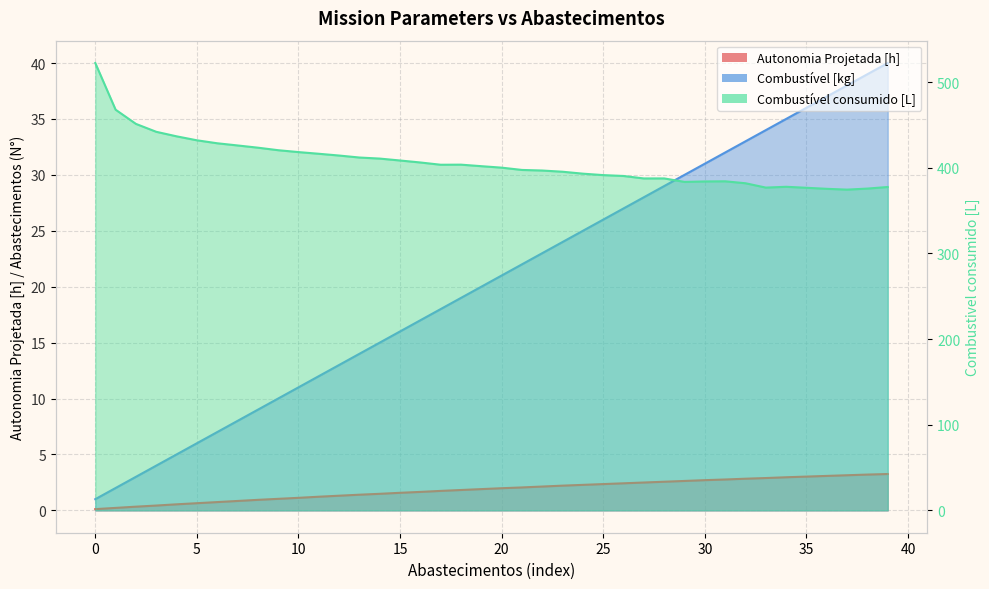

How many data points does each series have?

40